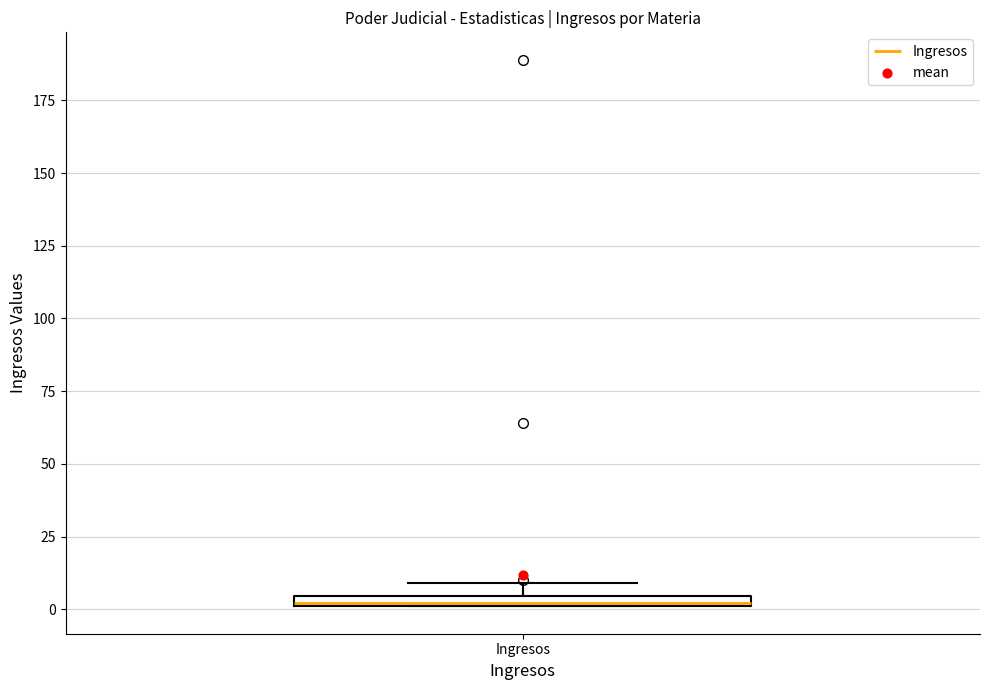

Where is the upper edge of the box for Ingresos on the y-axis? The values are not printed on the chart, so give them approximately, as read against the axis.

5